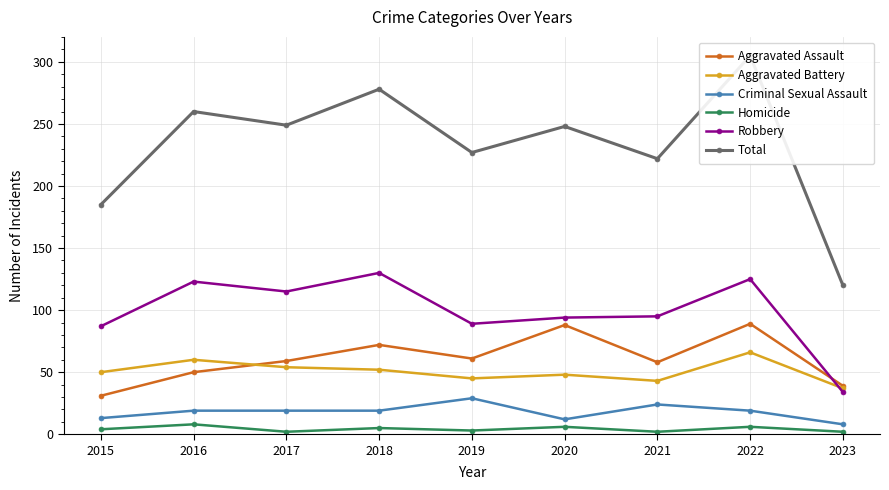

How many data points does each series have?

9